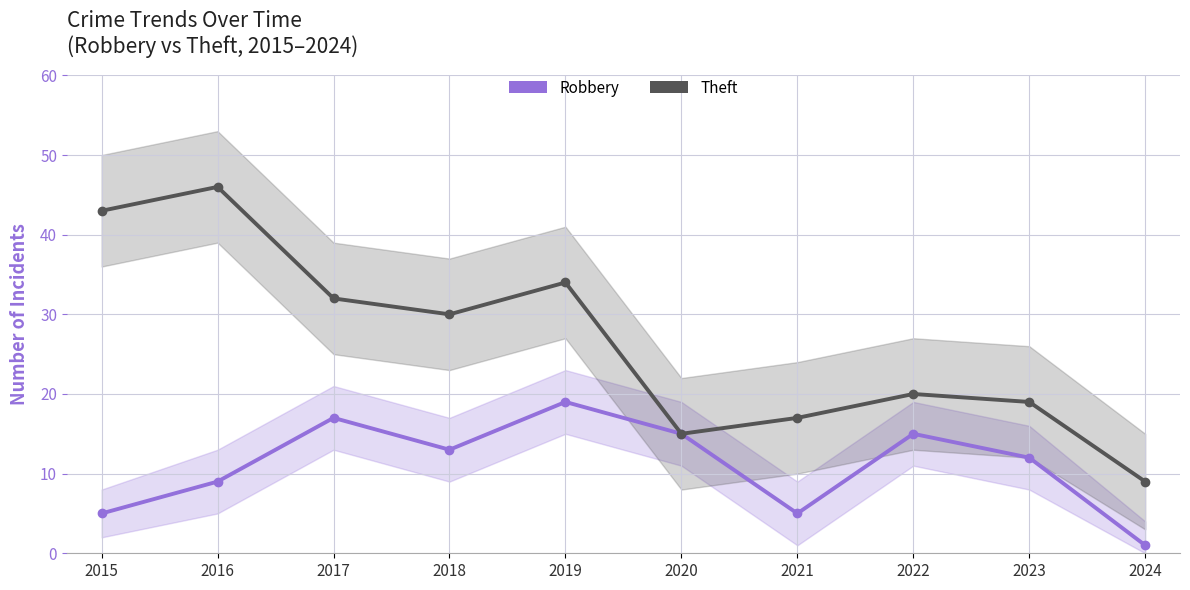

Is it true that Theft equals 19 at 2023?

True